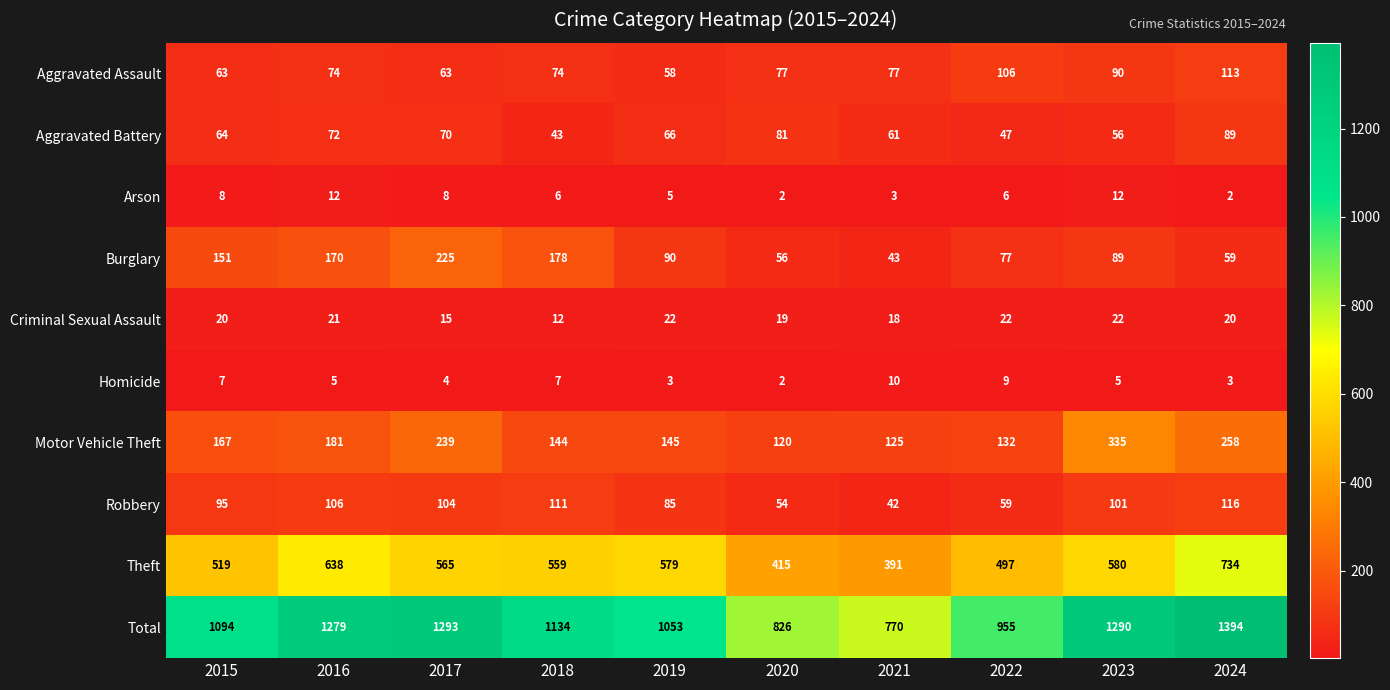

What is the minimum value for Theft?

391